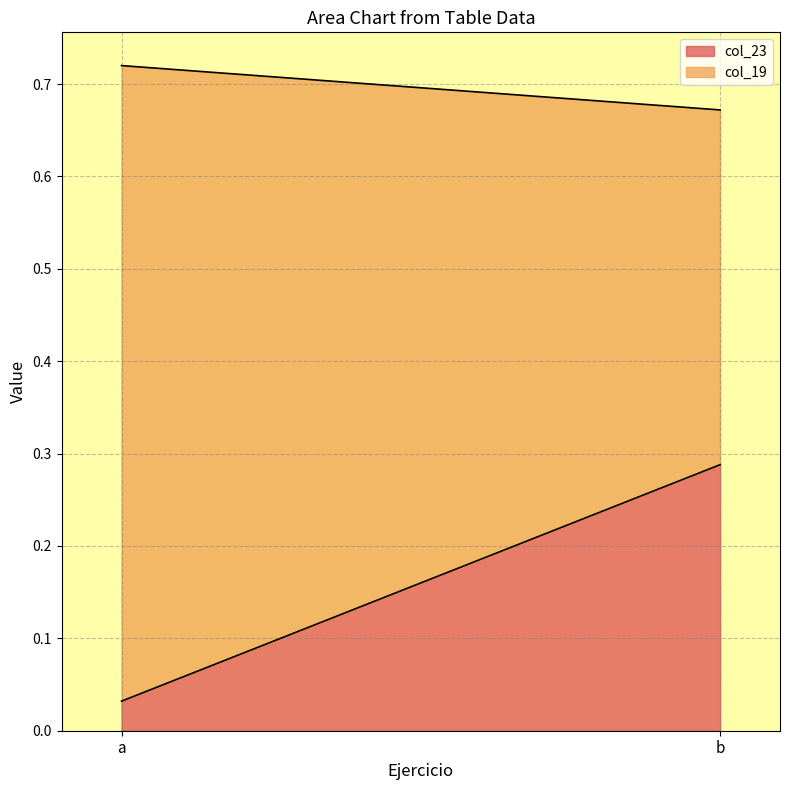

The value of col_23 at a is 0.0. True or false?

True